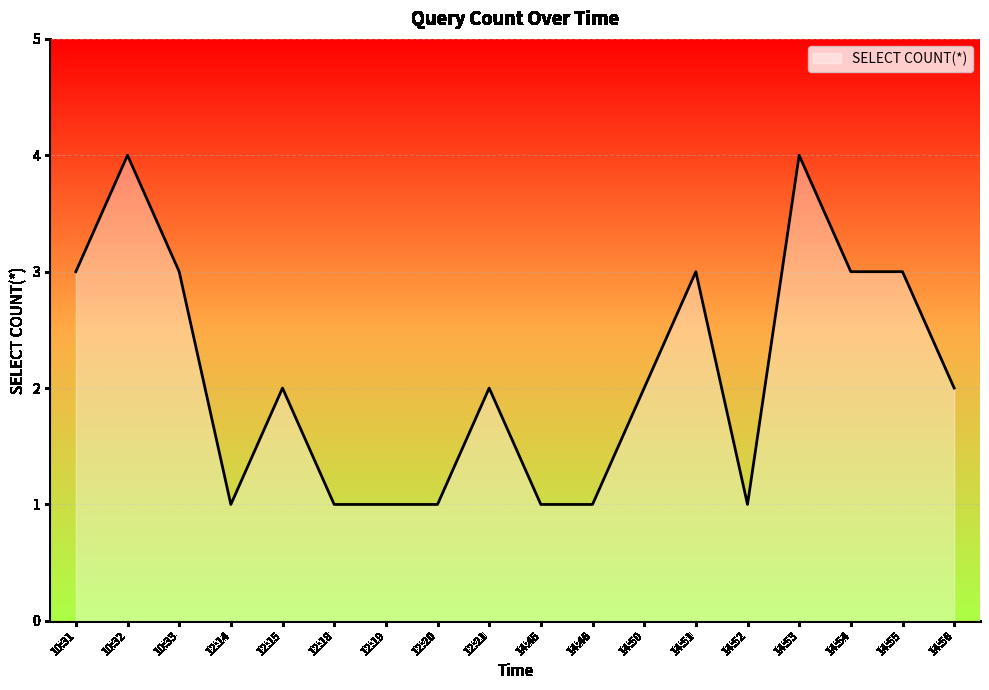

Which has a higher value, 14:45 or 14:51?

14:51